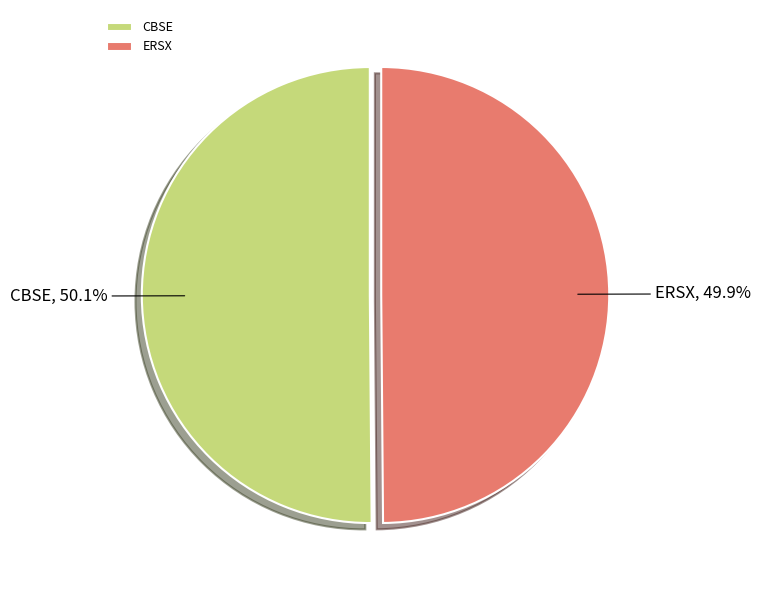

Approximately how many times larger is the value at CBSE compared to ERSX?

1.0